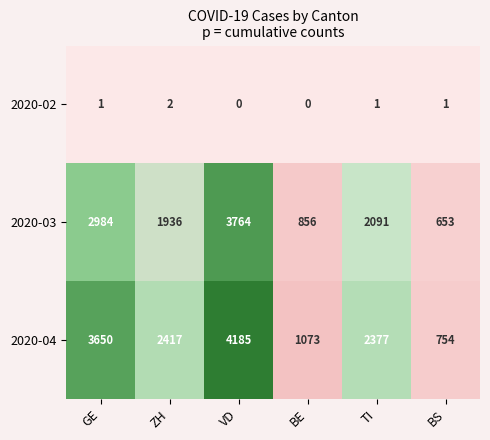

Where is 2020-04 nearest to the value 2469?

ZH